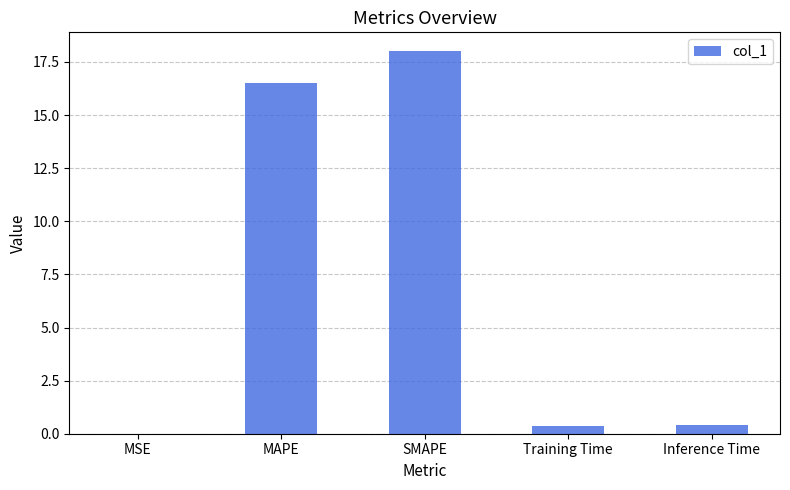

Are the bars horizontal?

No